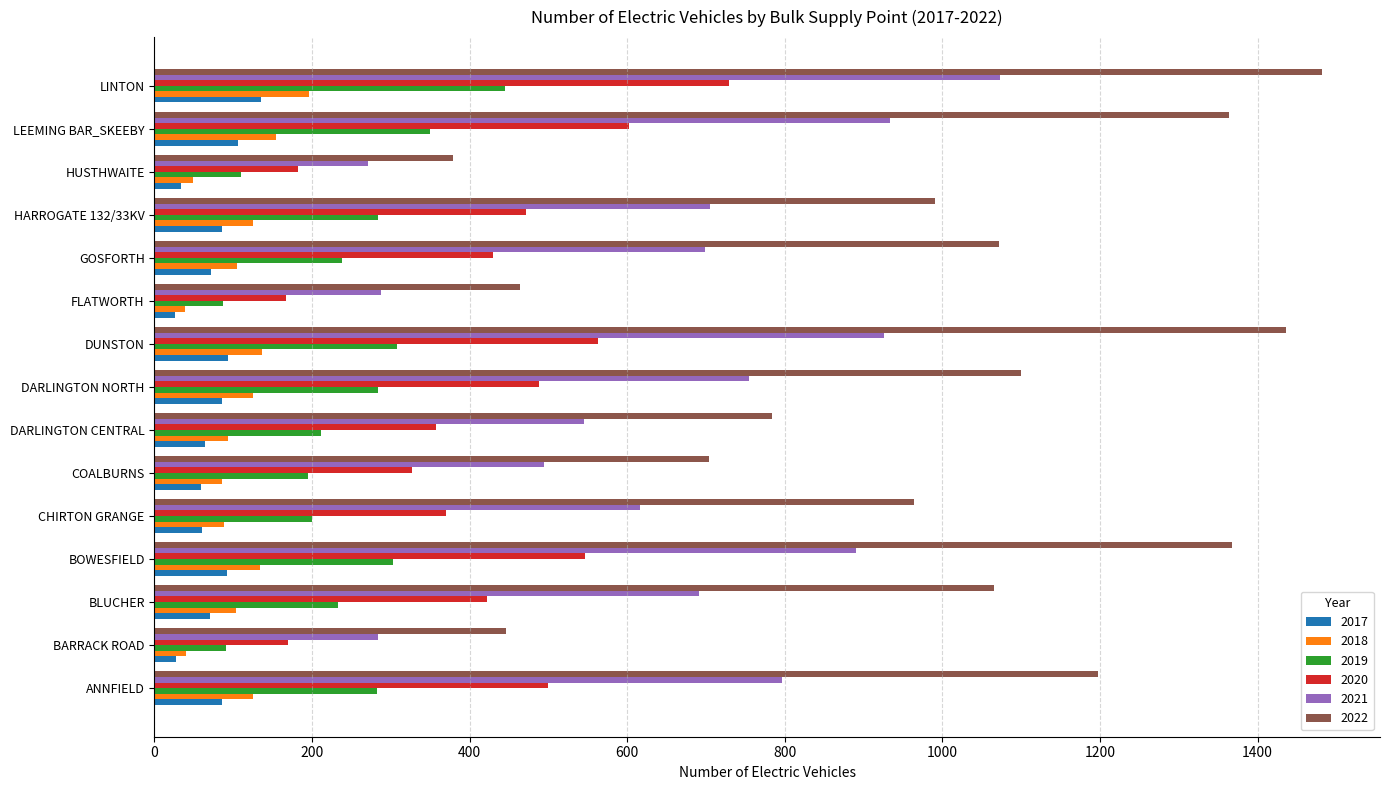

The 2022 series shows 446.4 at BARRACK ROAD. True or false?

True